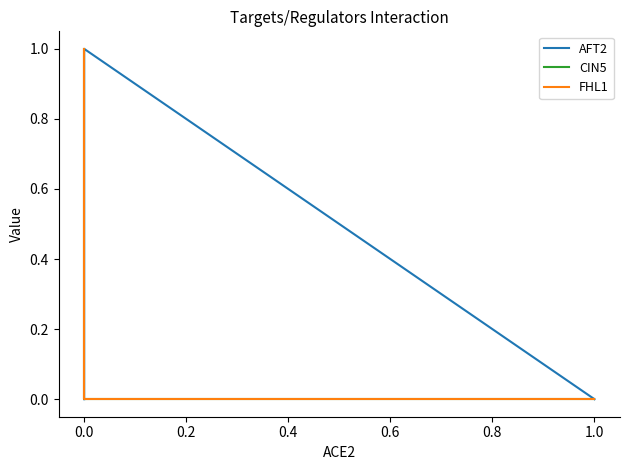

True or false: FHL1 and AFT2 intersect in this chart.

True